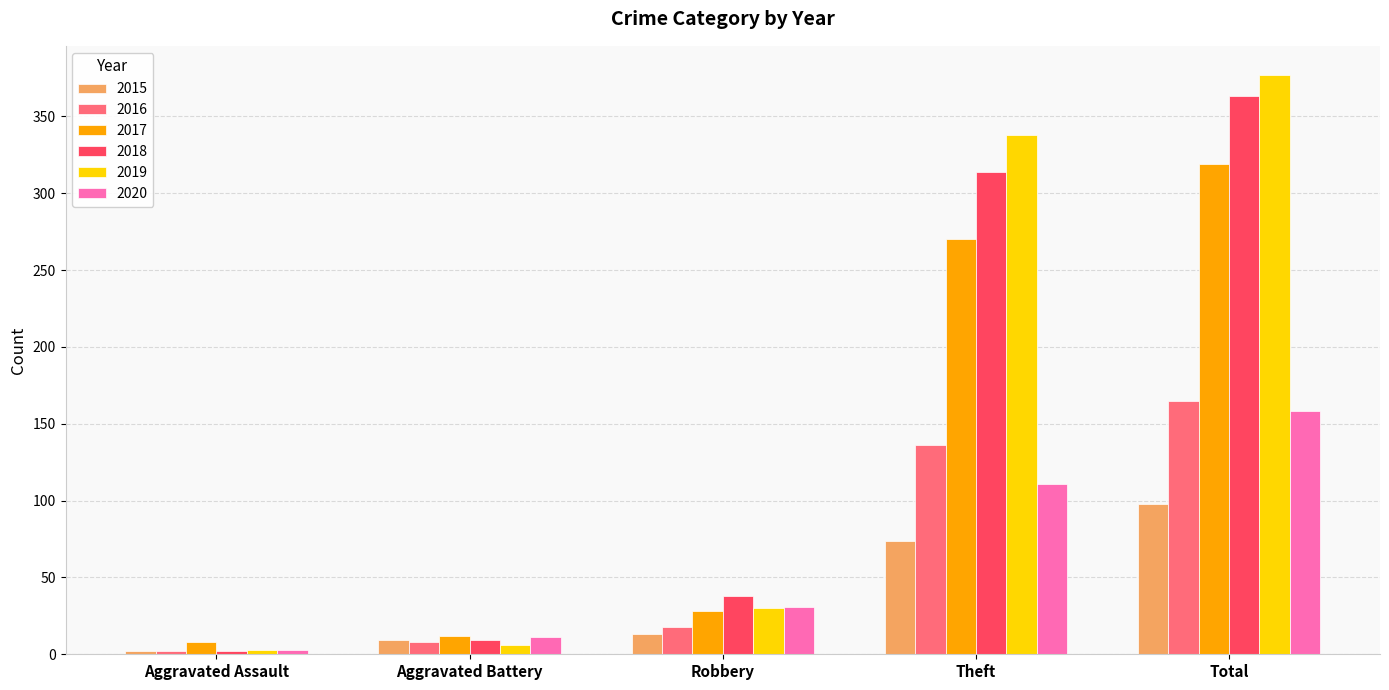

How many groups of bars are there?

5